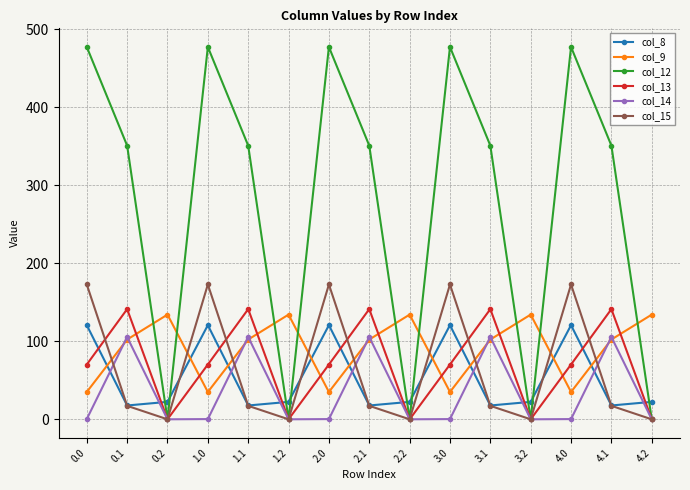

Which series has the widest spread of values?

col_12